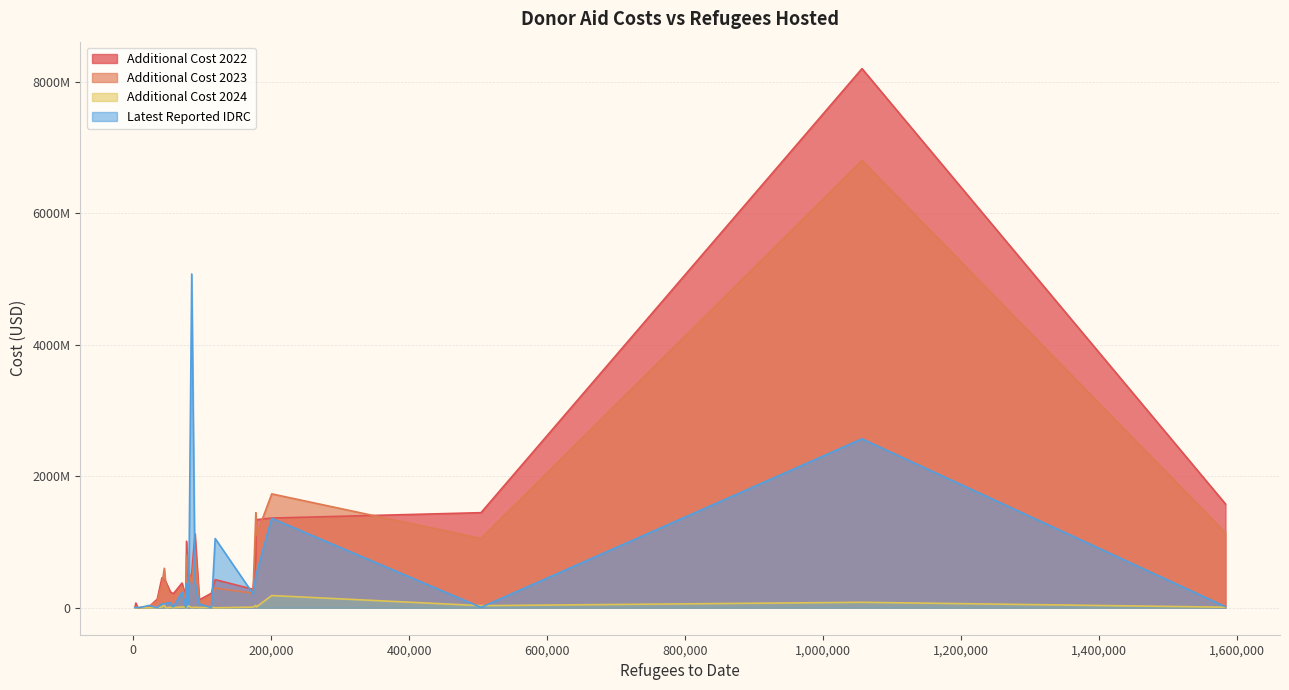

What are all the series names shown in the legend?

Additional Cost 2022, Additional Cost 2023, Additional Cost 2024, Latest Reported IDRC